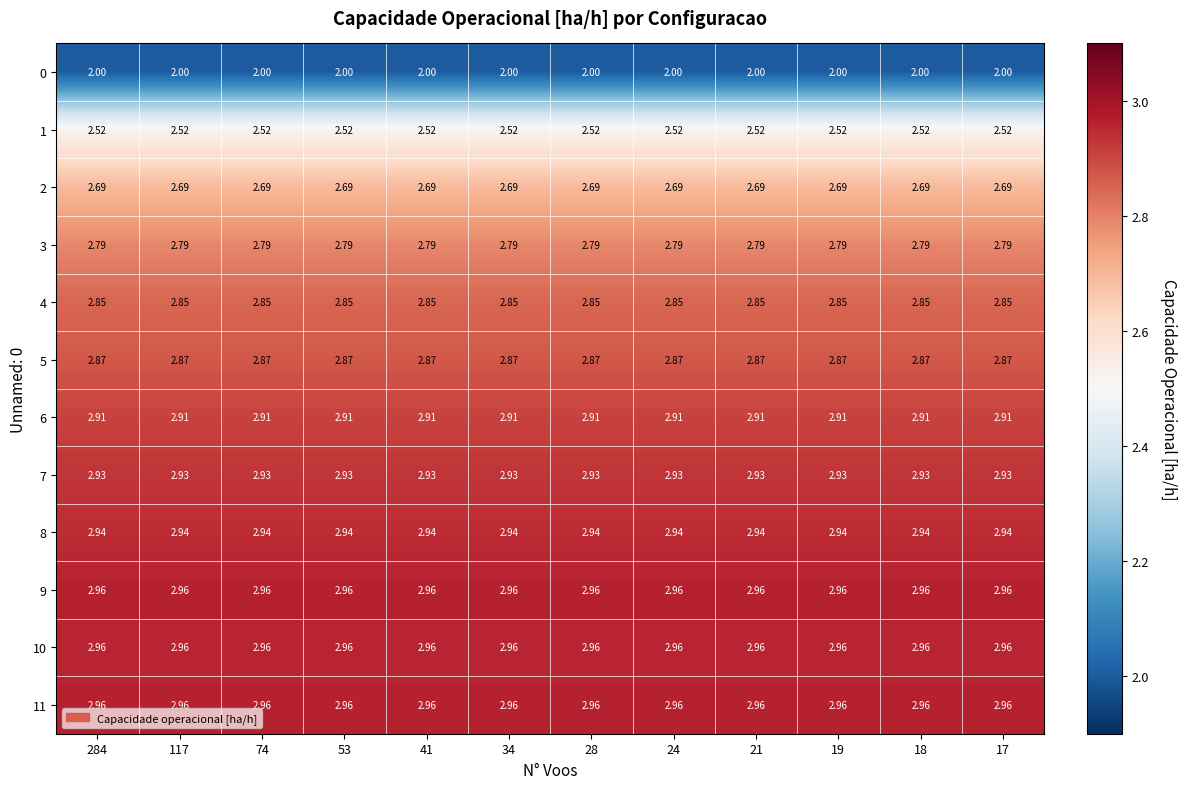

Is the value of 0 at 21 greater than the value of 8 at 17?

No